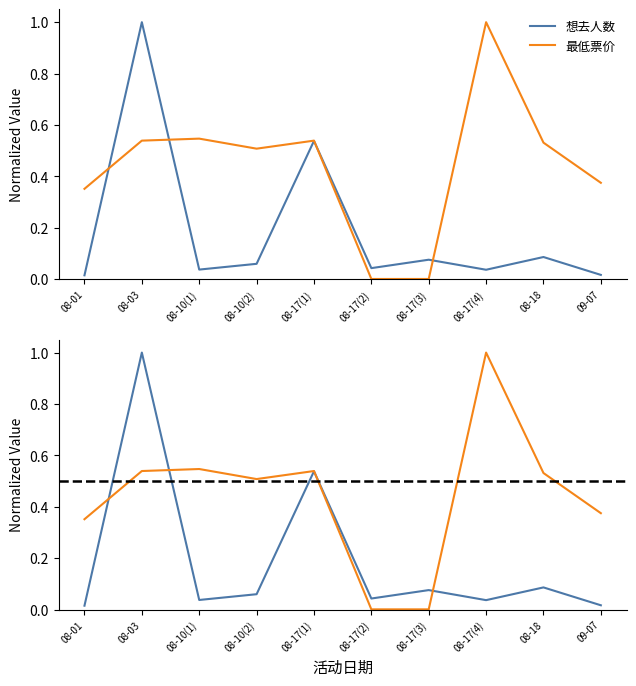

The 最低票价 series shows 0.4 at 08-01. True or false?

True